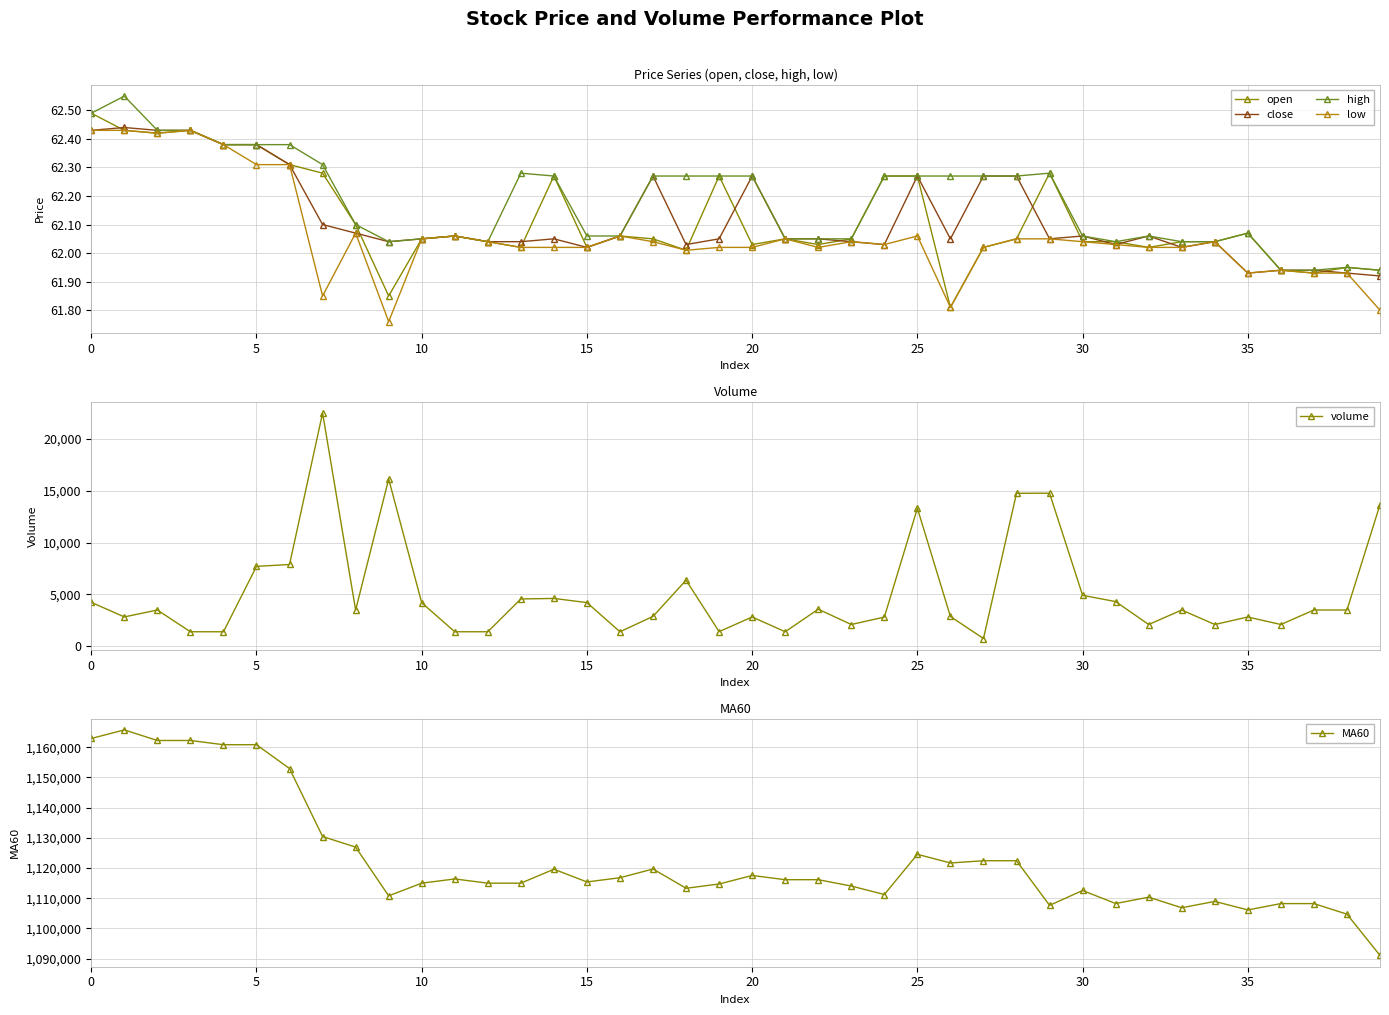

How many interior local valleys does the open series have?

10